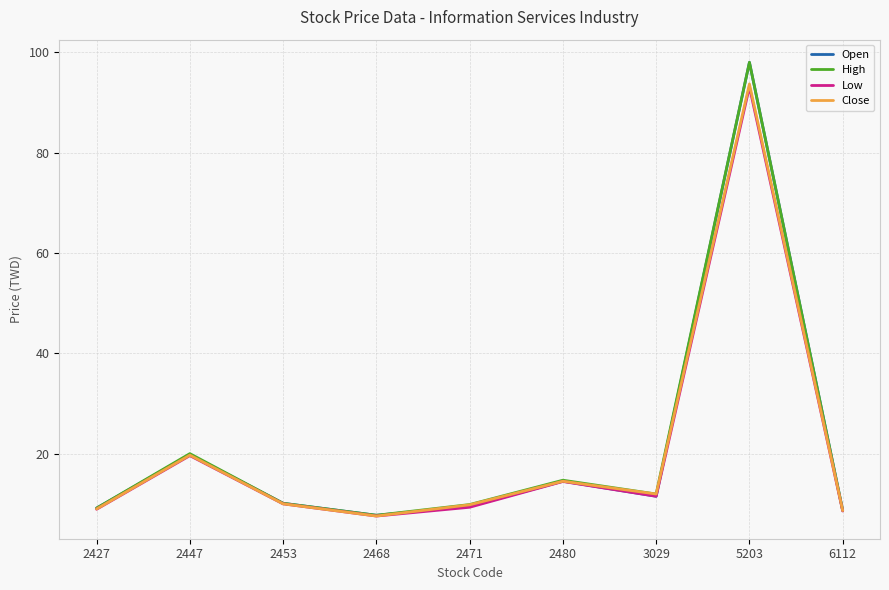

Is the value of Open at 2447 greater than the value of High at 2427?

Yes